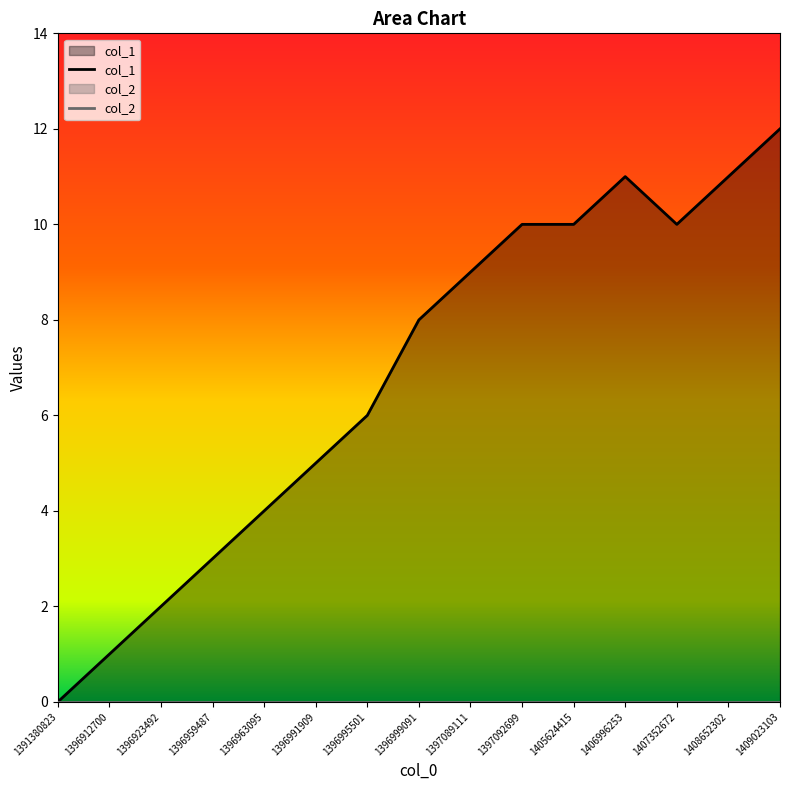

How many points are lower than both their immediate neighbors (excluding endpoints)?

1